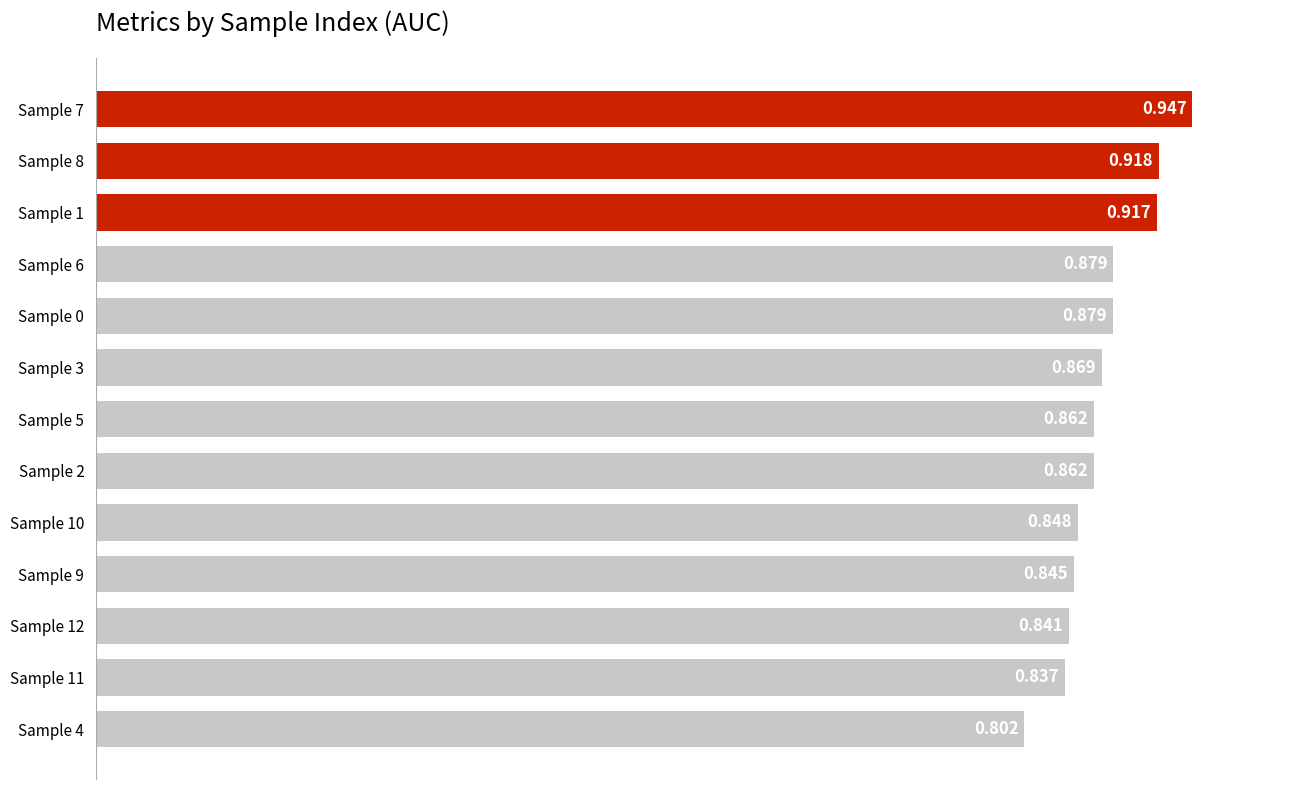

Are the bars horizontal?

Yes